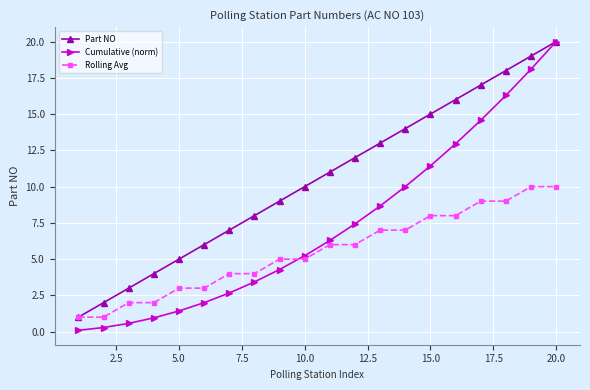

What is the lowest value of the Part NO series?

1.0